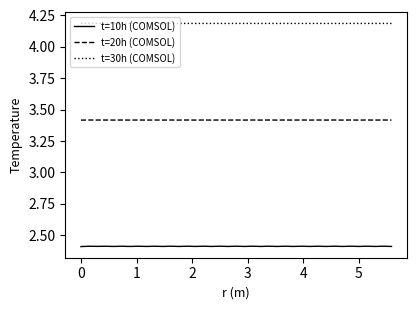

True or false: t=20h (COMSOL) has more than 1 points higher than both neighbors.

True